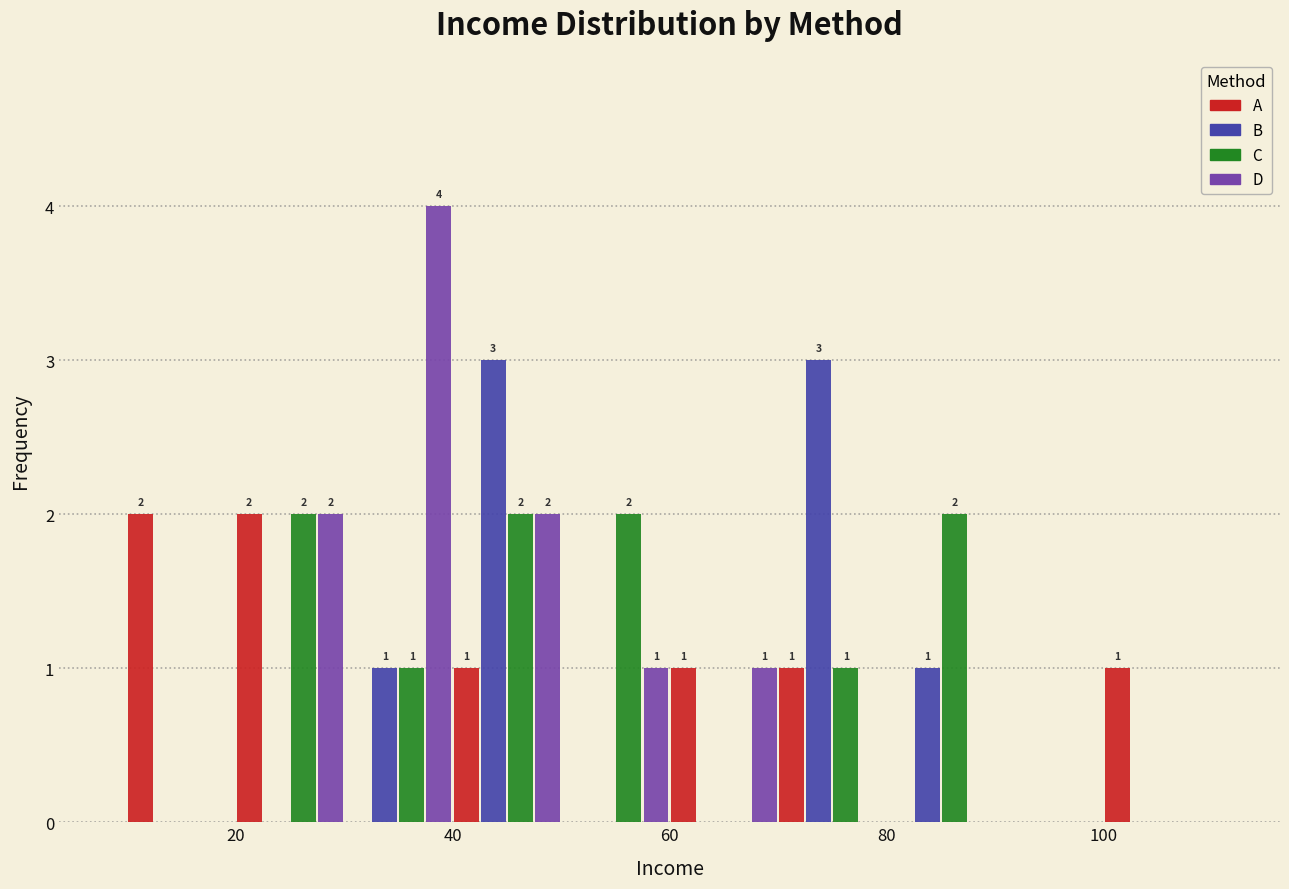

In the D series, which range on the x-axis has the tallest bar?

30 to 40